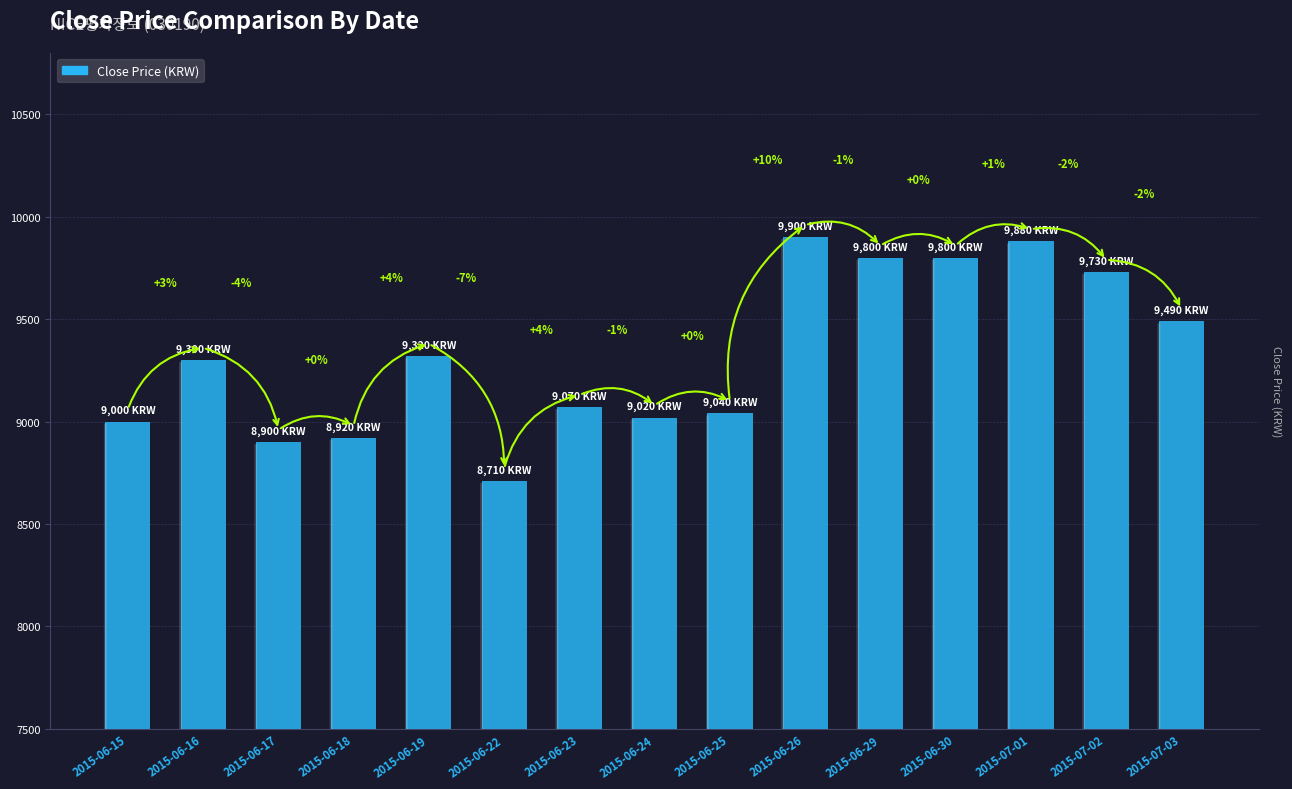

The value at 2015-06-23 is 9070. True or false?

True